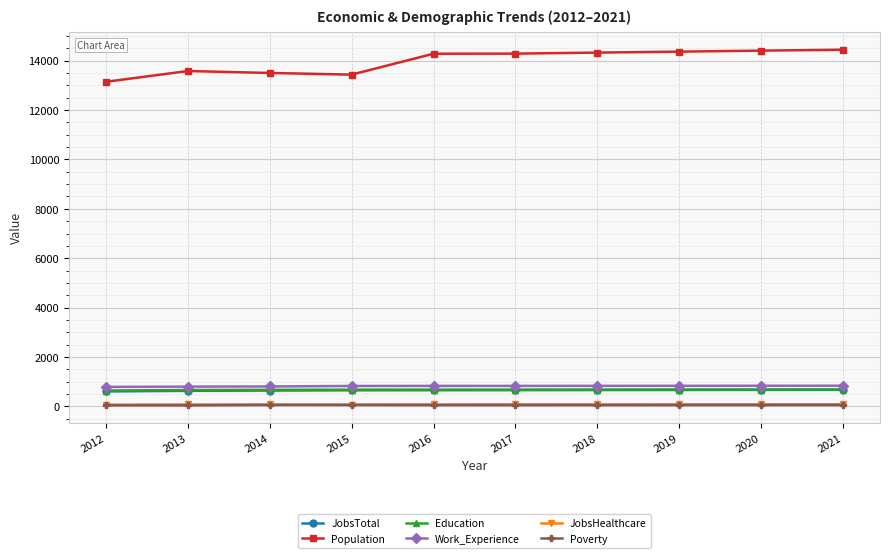

What is the maximum value for JobsTotal?

671